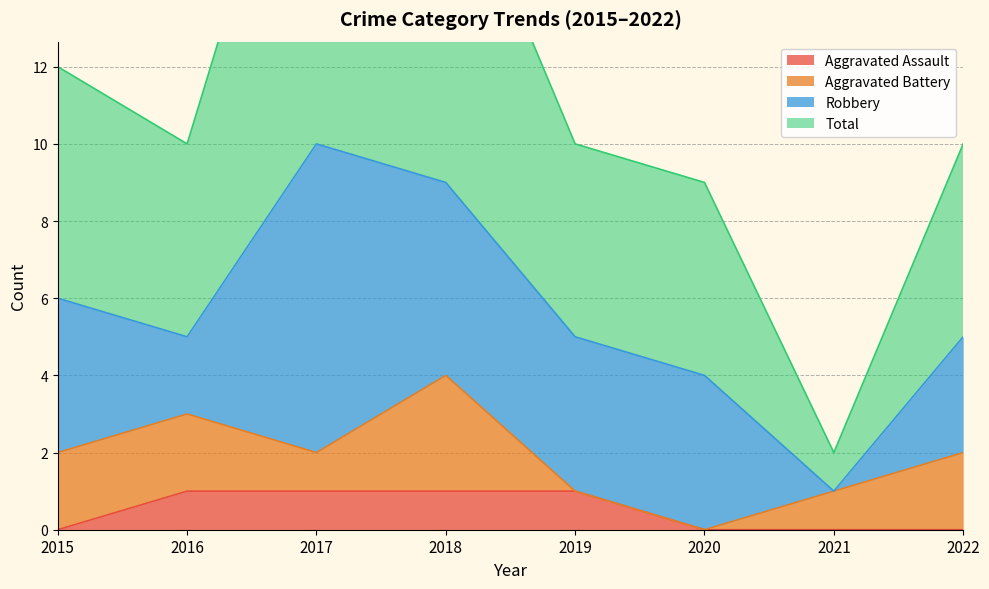

At which category does the chart reach its peak across all series?

2017